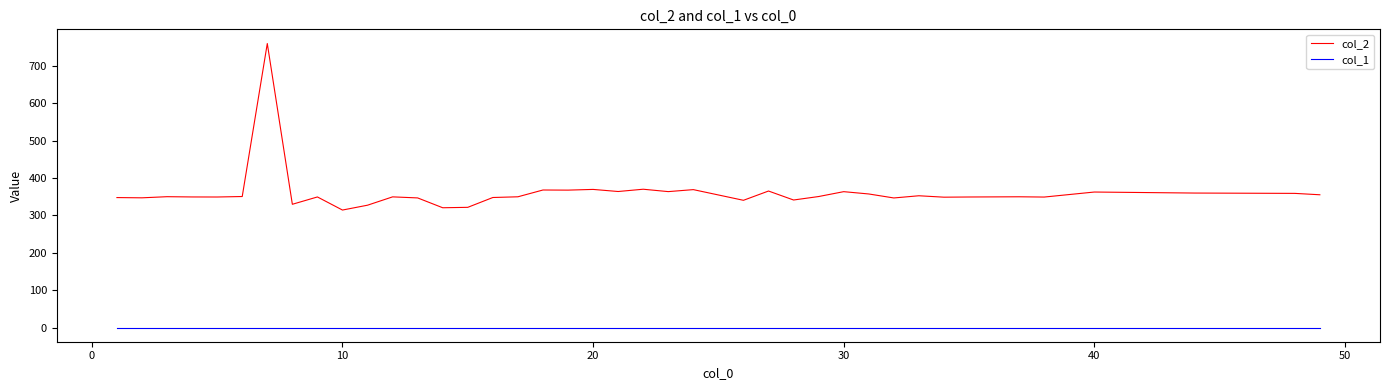

Rank the series by their average value, from highest to lowest.

col_2, col_1